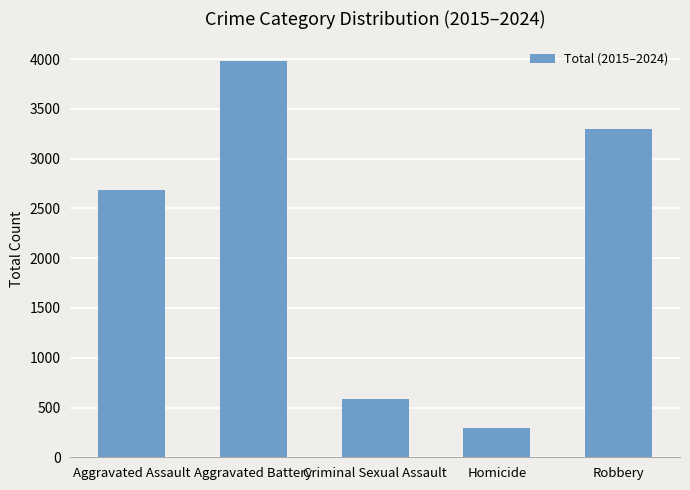

What is the sum of all values?

10851